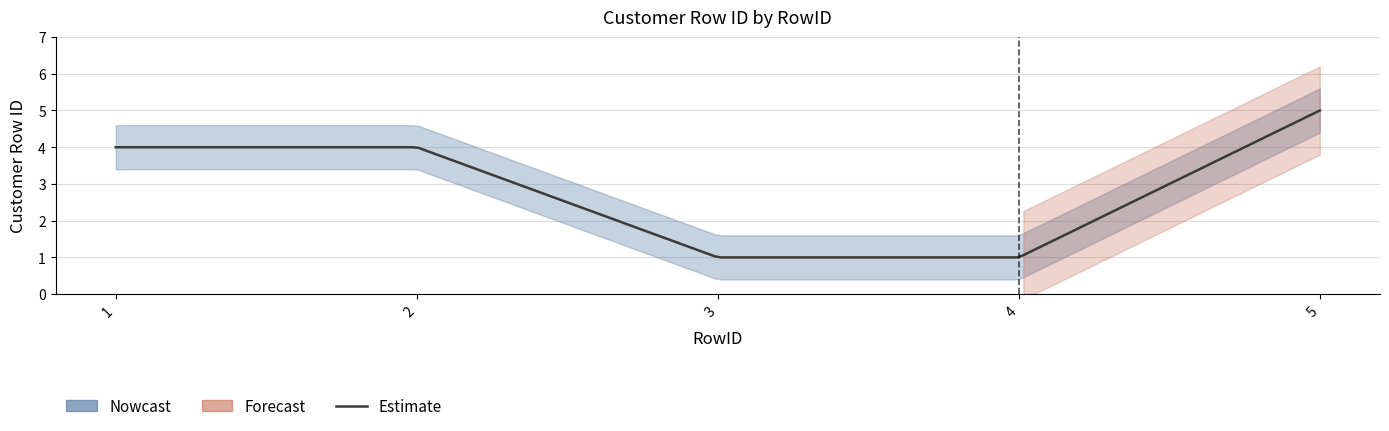

What is the sum of the values at 2 and 3?

5